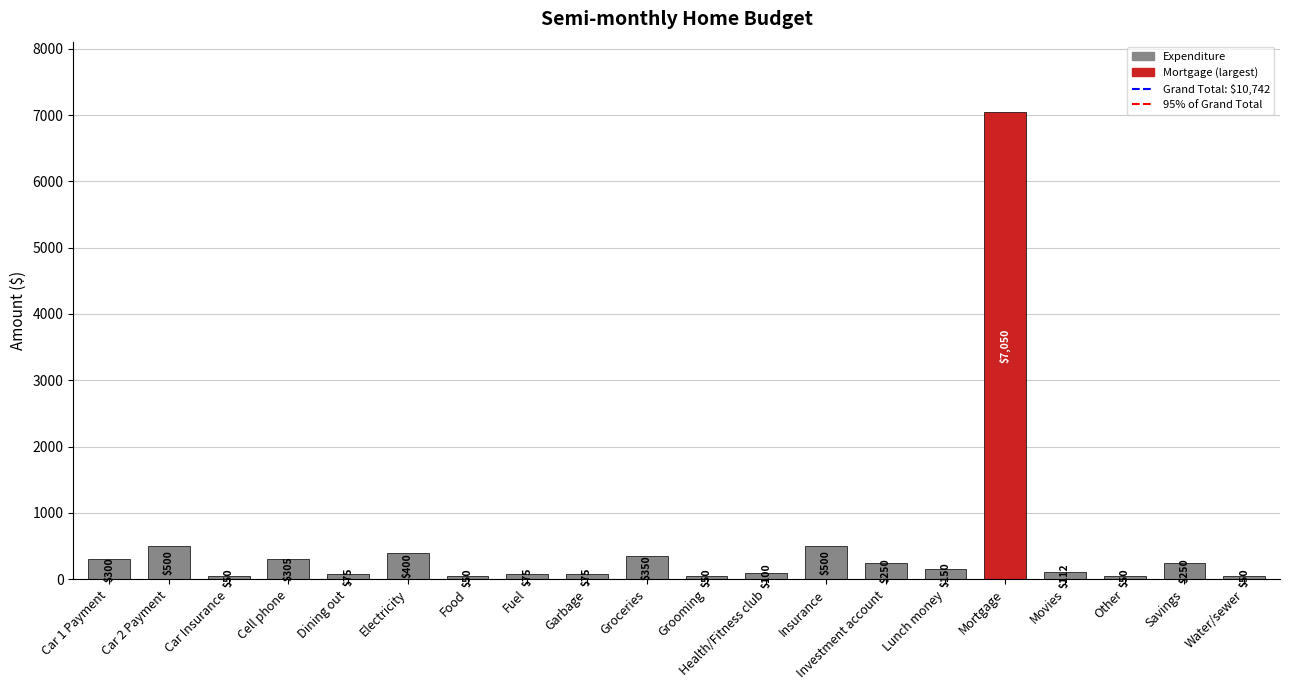

What is the label of the 16th bar from the left?

Mortgage